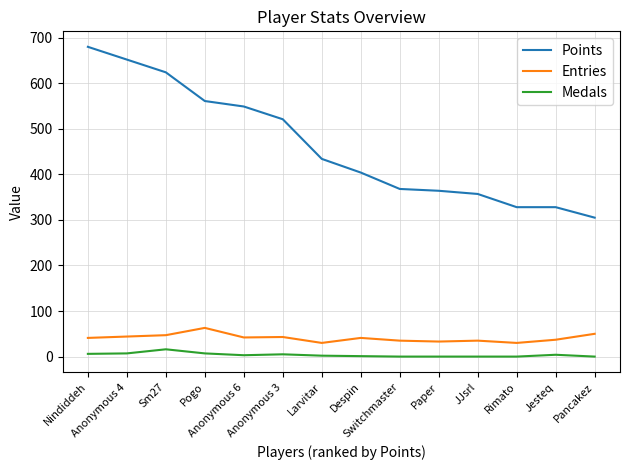

How many categories are shown in the chart?

14